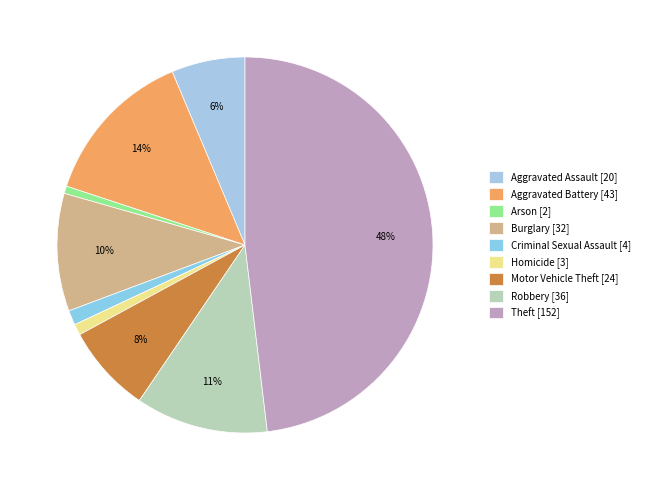

To the nearest percent, what is the combined percentage of Arson and Theft?

49%